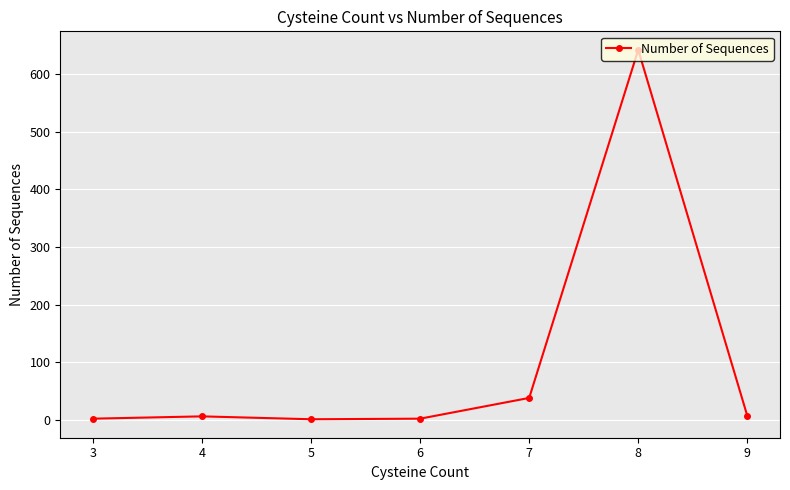

True or false: there are more than 0 points higher than both neighbors.

True